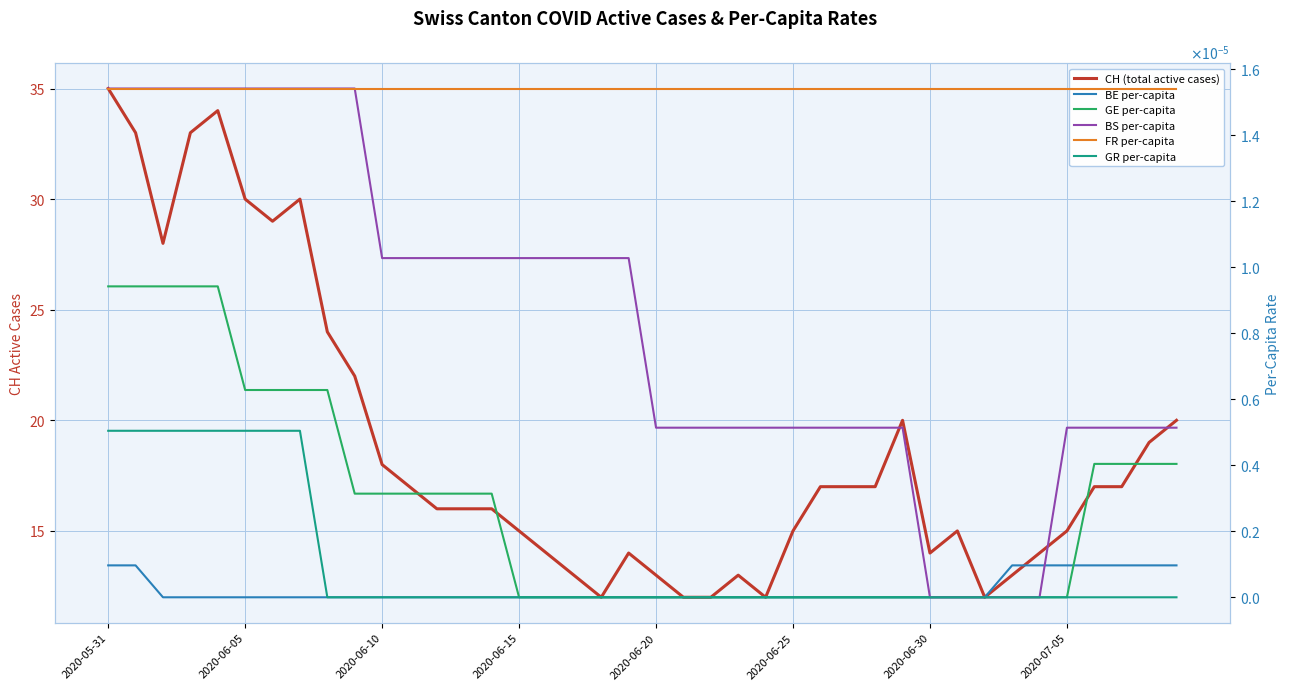

True or false: GR per-capita has more than 2 points higher than both neighbors.

False